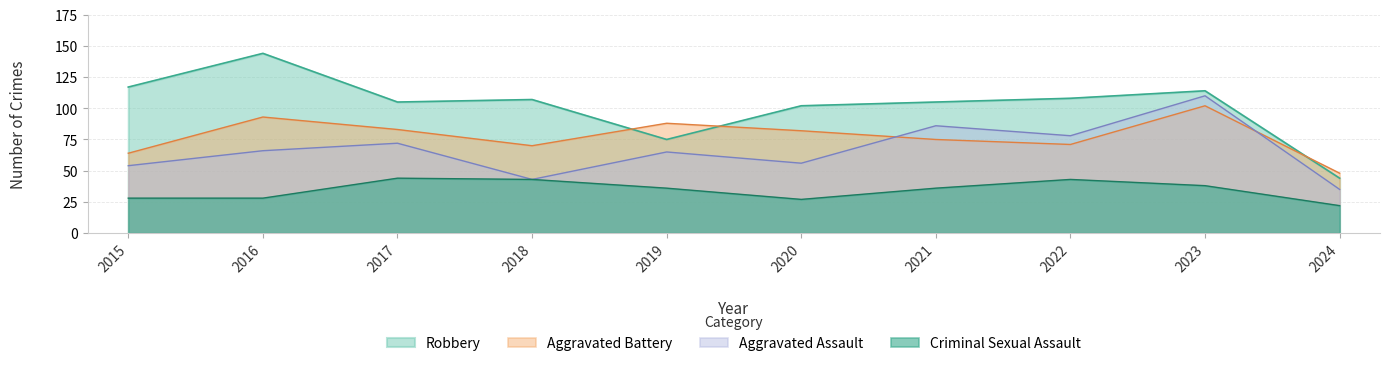

Reading left to right, list all the values displayed in this chart.

Aggravated Assault: 54	66	72	43	65	56	86	78	110	35
Aggravated Battery: 64	93	83	70	88	82	75	71	102	48
Criminal Sexual Assault: 28	28	44	43	36	27	36	43	38	22
Robbery: 117	144	105	107	75	102	105	108	114	44